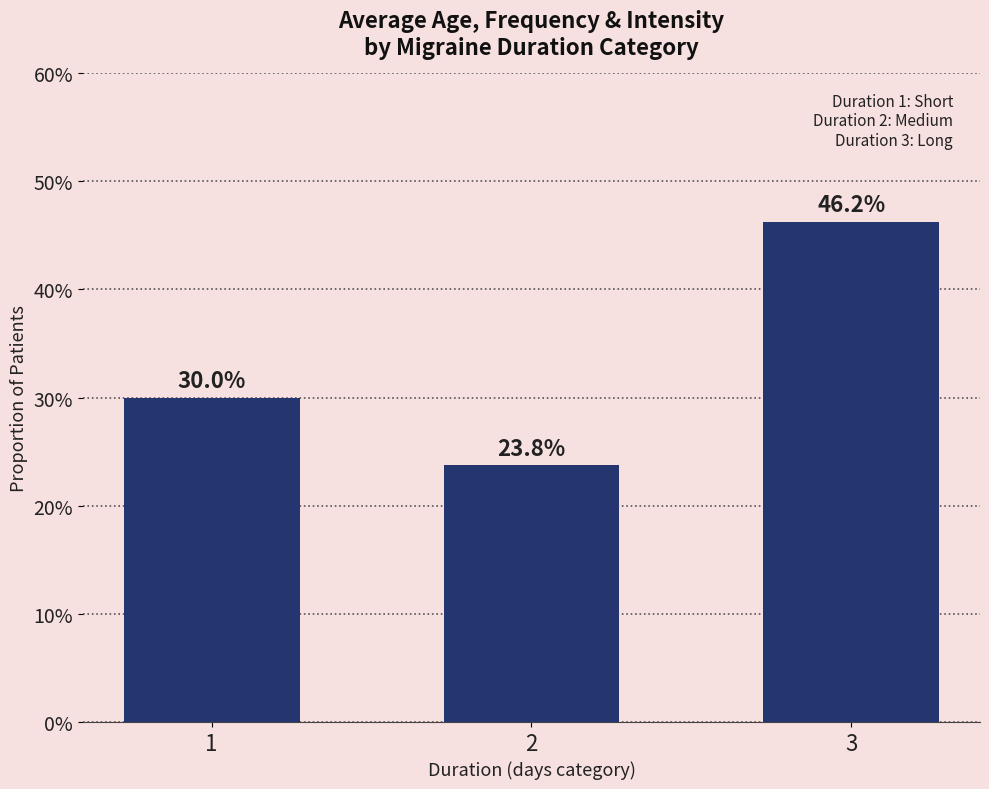

Is it true that the value at 3 is 46.2?

True